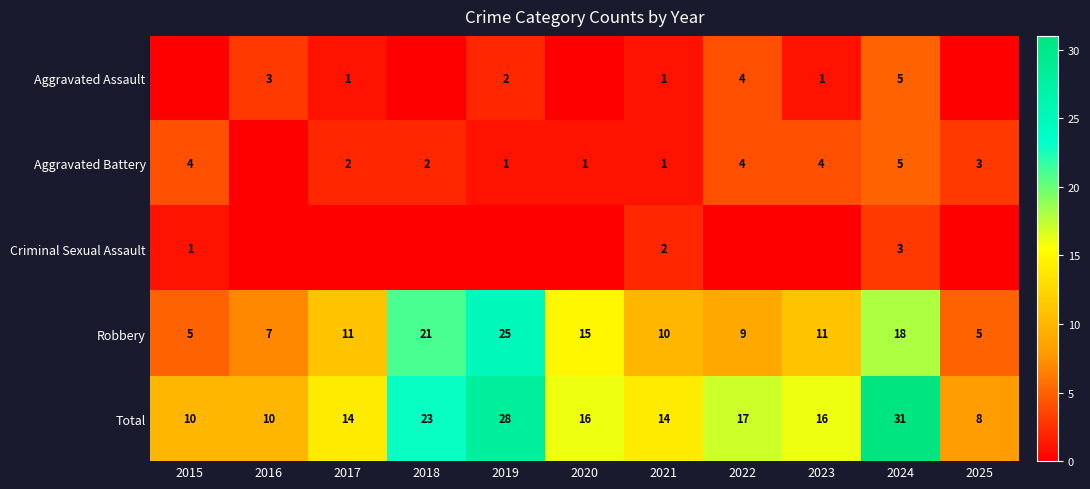

What is the difference between the highest and lowest values at 2024?

28